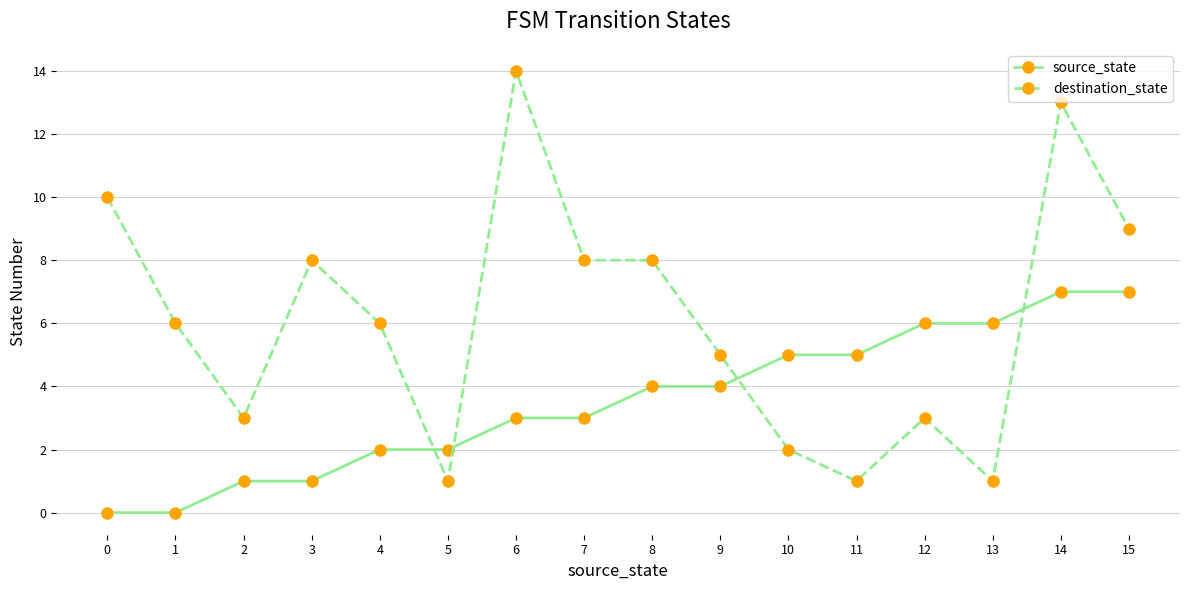

True or false: destination_state and source_state cross at least once.

True